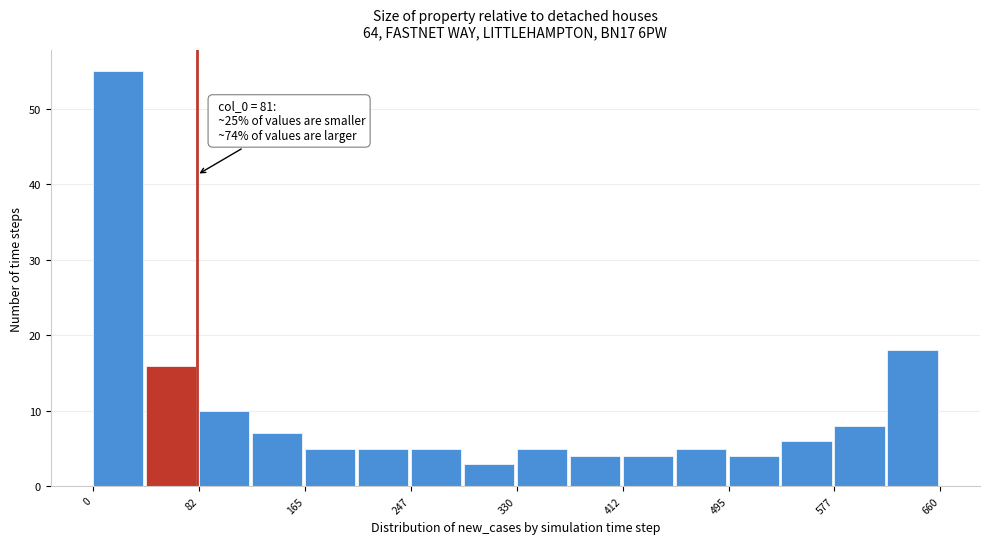

Which range on the x-axis has the tallest bar?

0 to 40